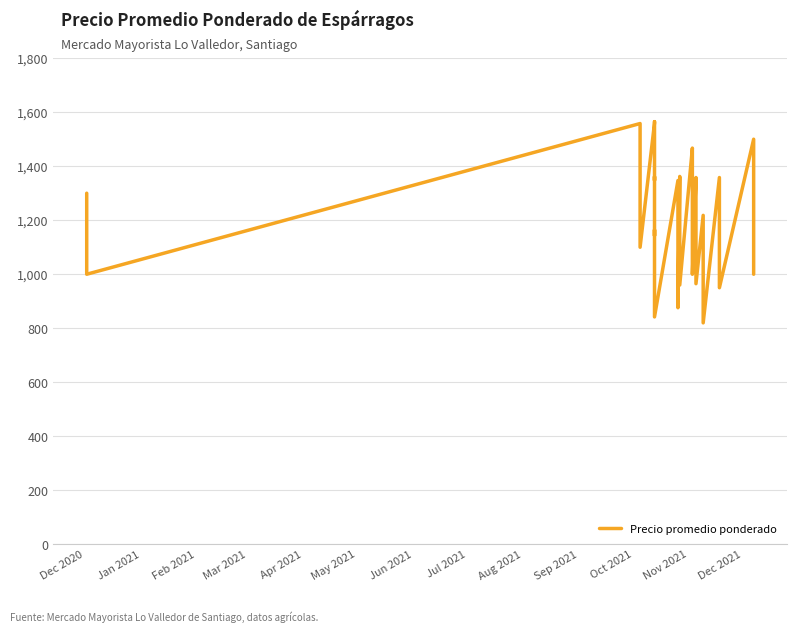

Is it true that the value at Aug 2021 is 862?

False